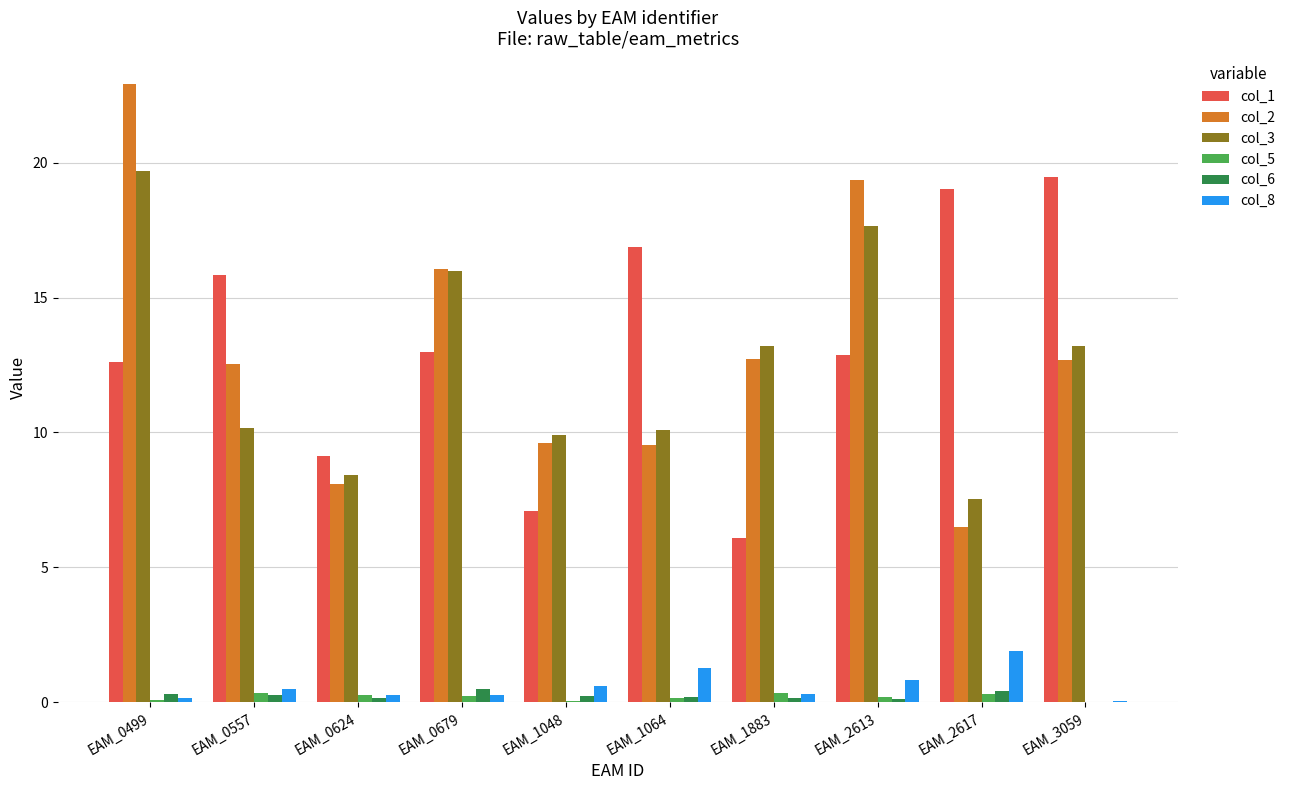

Is it true that col_1 equals 33.1 at EAM_2617?

False